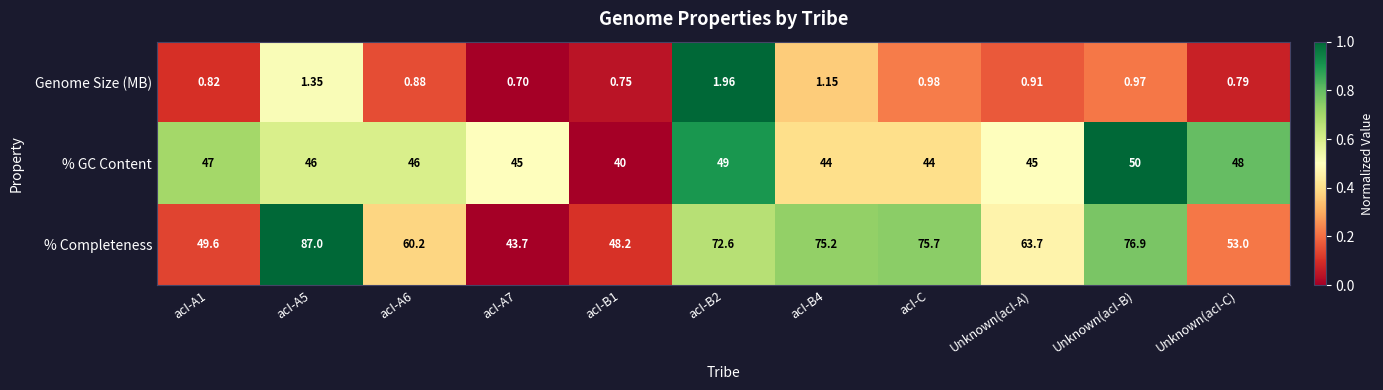

How many categories are shown in the chart?

11